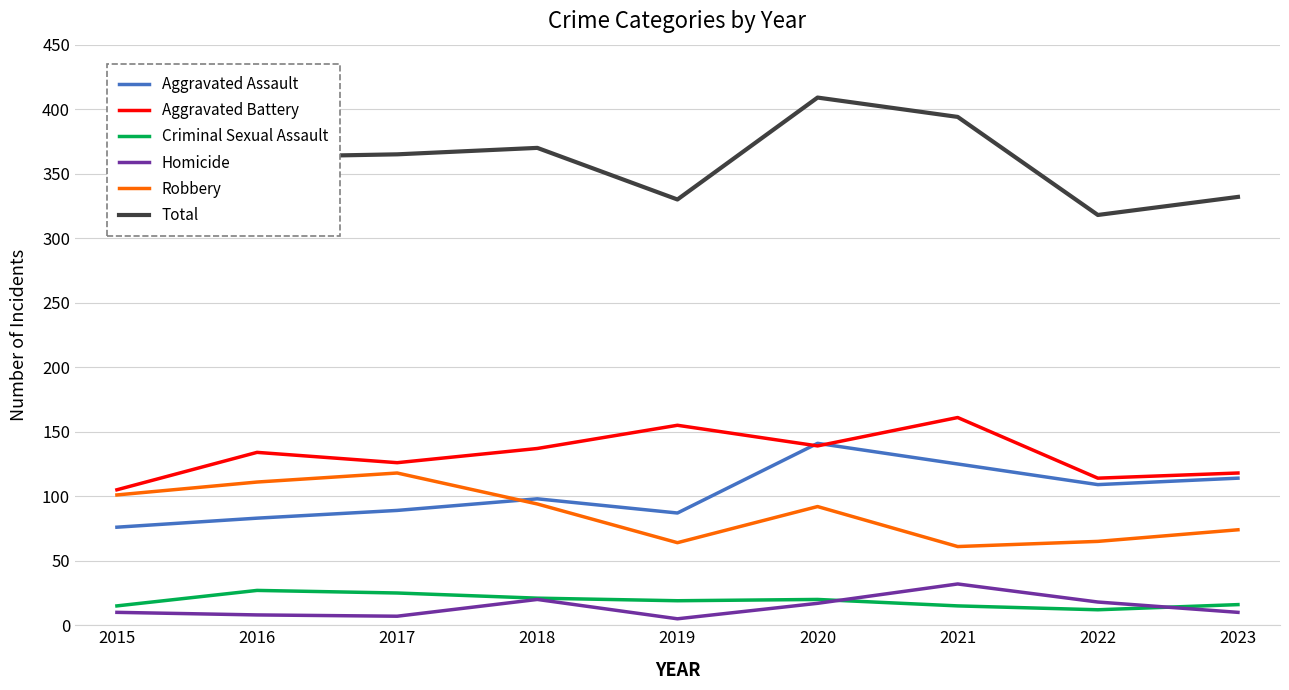

Read the Homicide value at 2020, to the nearest 10.

20